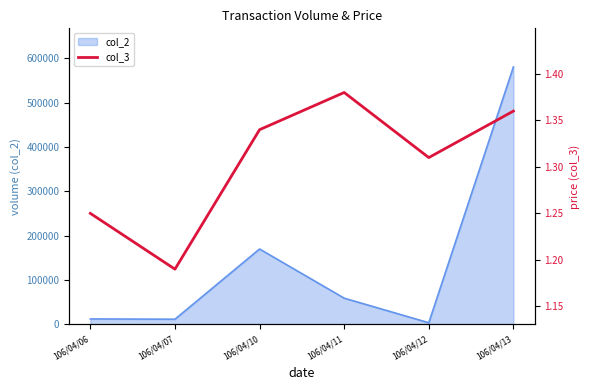

Which label corresponds to the smallest value in the chart?

106/04/07